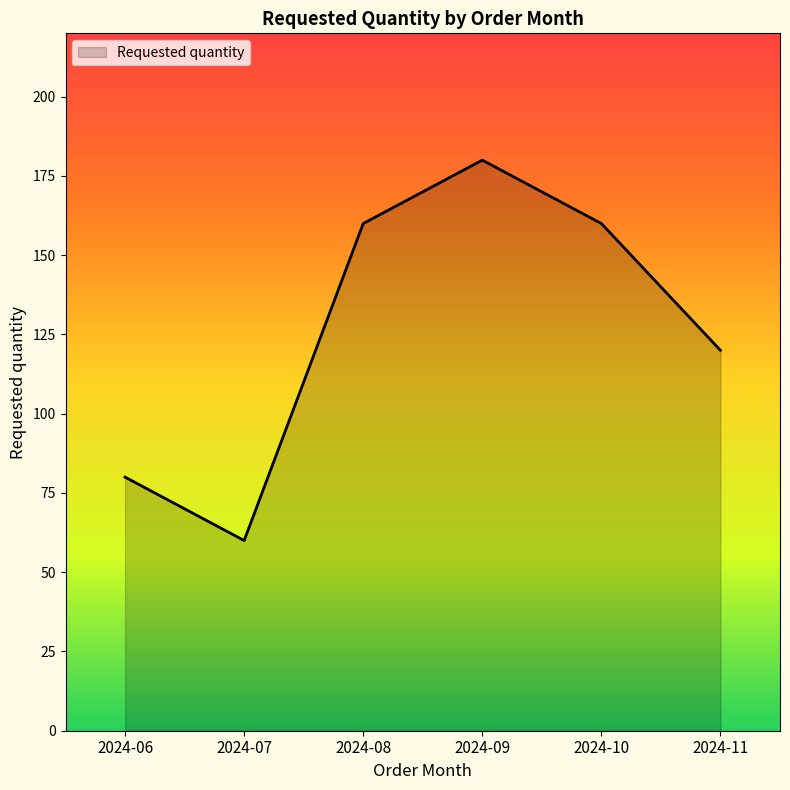

What is the average value?

127